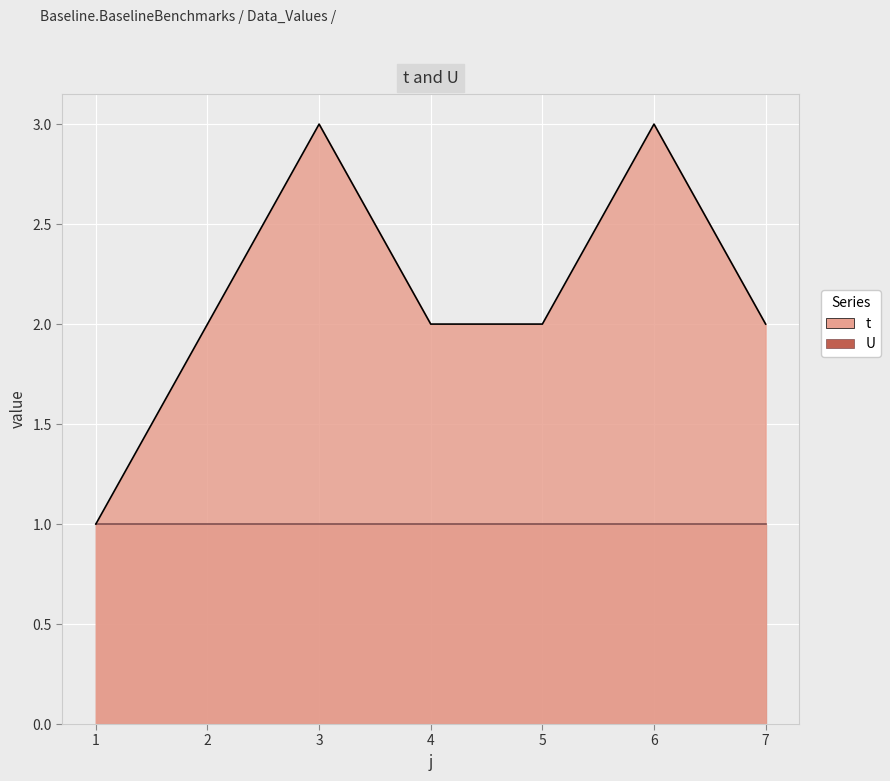

Which label corresponds to the largest value in the chart?

3